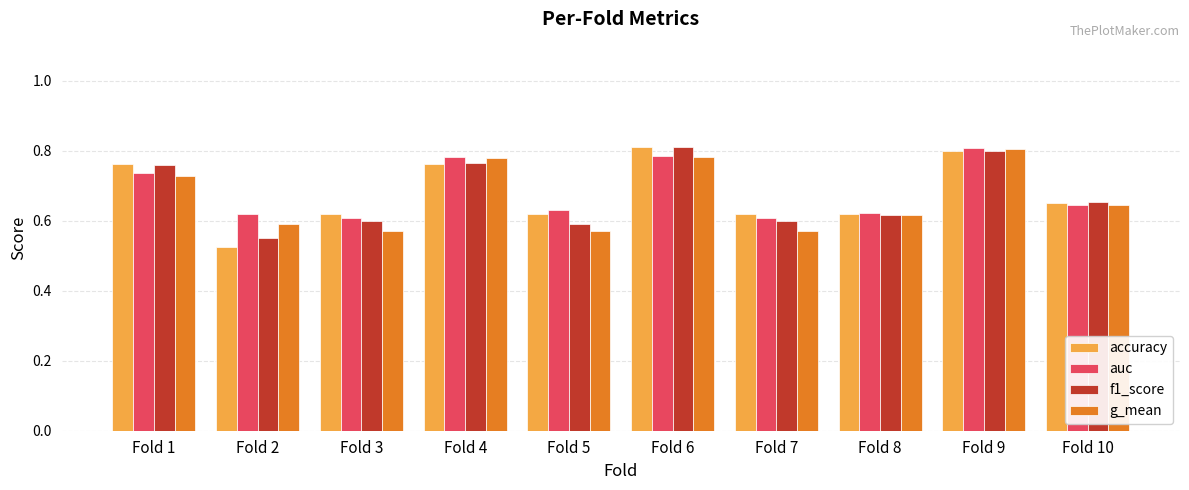

What is the difference between the maximum and minimum values in the g_mean series?

0.2